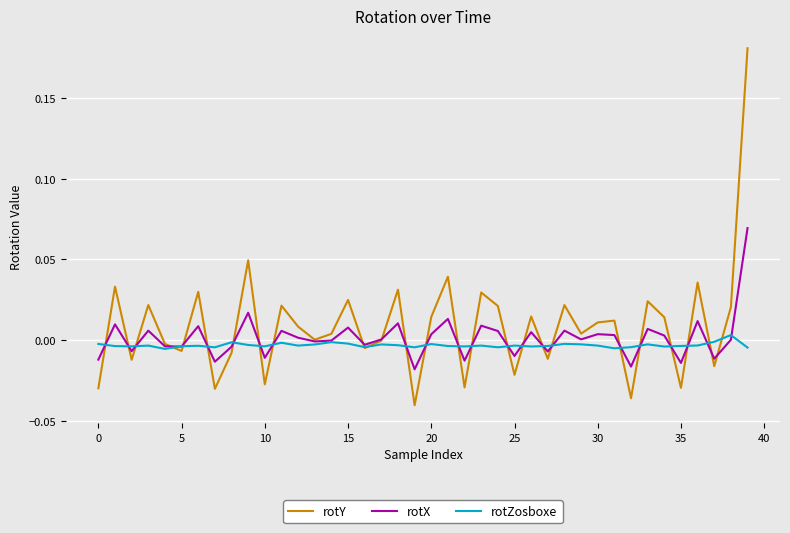

List the series in order of their peak value, highest first.

rotY, rotX, rotZosboxe